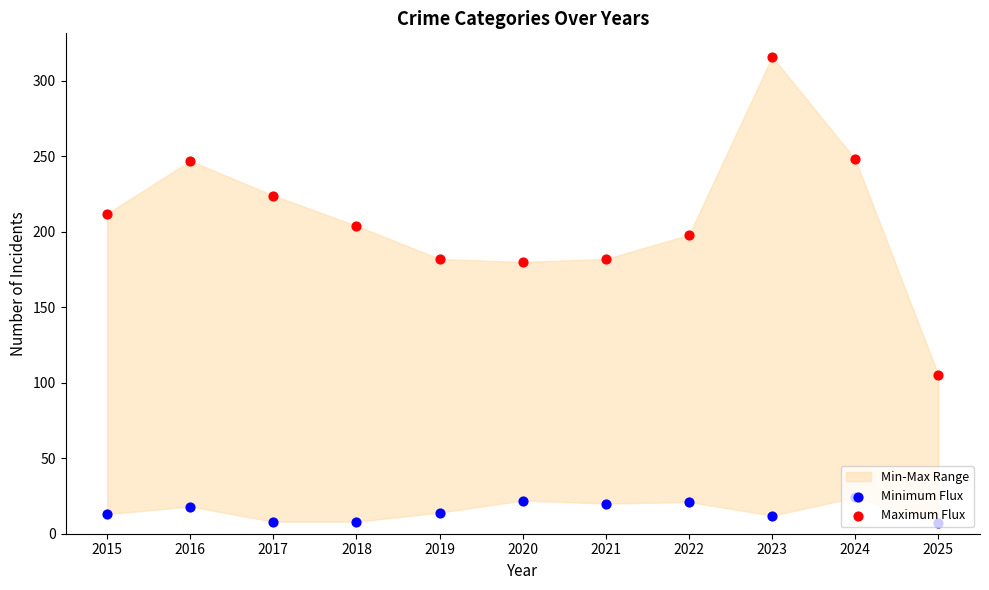

Which series has the largest total across all categories?

Maximum Flux